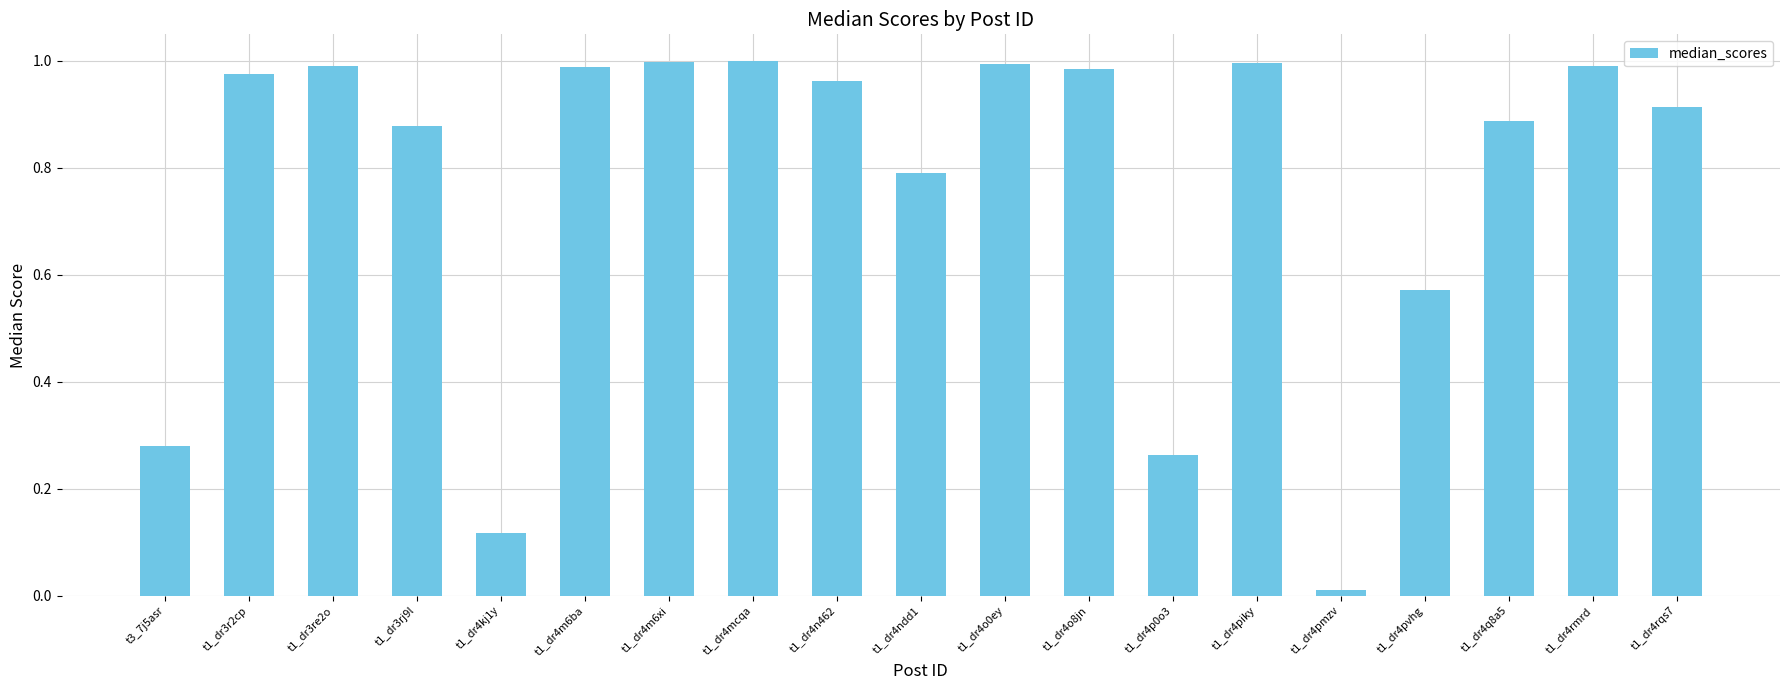

True or false: the data shows 1.2 at t1_dr4ndd1.

False